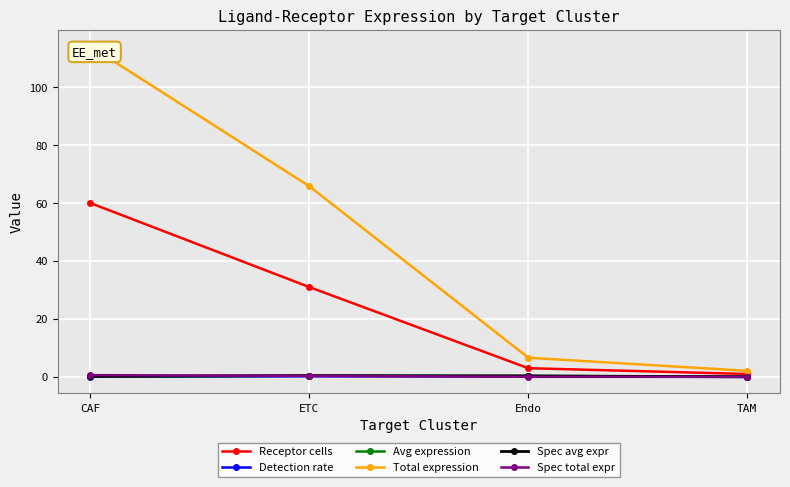

Reading left to right, transcribe all the data shown in this chart.

Receptor cells: CAF=60.0	ETC=31.0	Endo=3.0	TAM=1.0
Detection rate: CAF=0.1	ETC=0.2	Endo=0.1	TAM=0.0
Avg expression: CAF=0.2	ETC=0.4	Endo=0.3	TAM=0.0
Total expression: CAF=114.1	ETC=65.8	Endo=6.6	TAM=2.1
Spec avg expr: CAF=0.2	ETC=0.4	Endo=0.3	TAM=0.0
Spec total expr: CAF=0.6	ETC=0.3	Endo=0.0	TAM=0.0